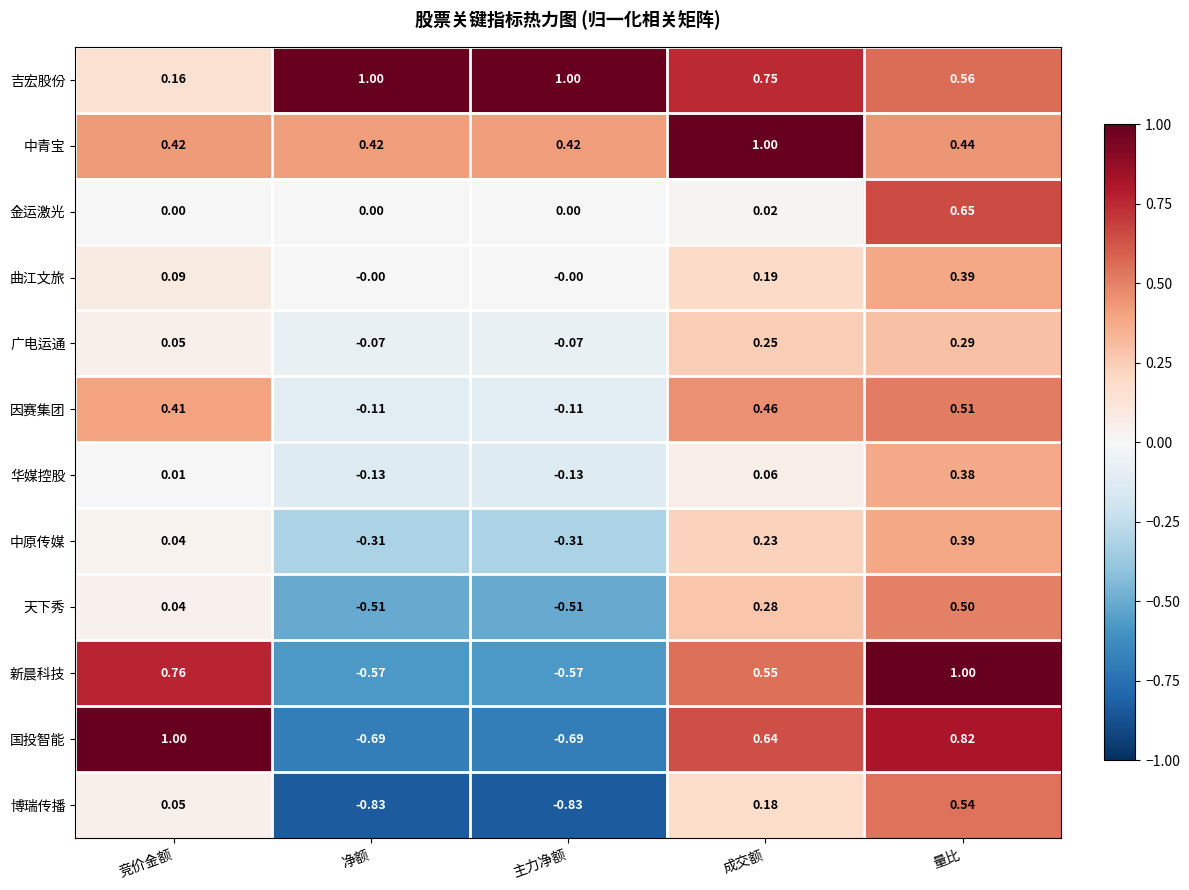

How many values in the 新晨科技 series exceed 0?

3